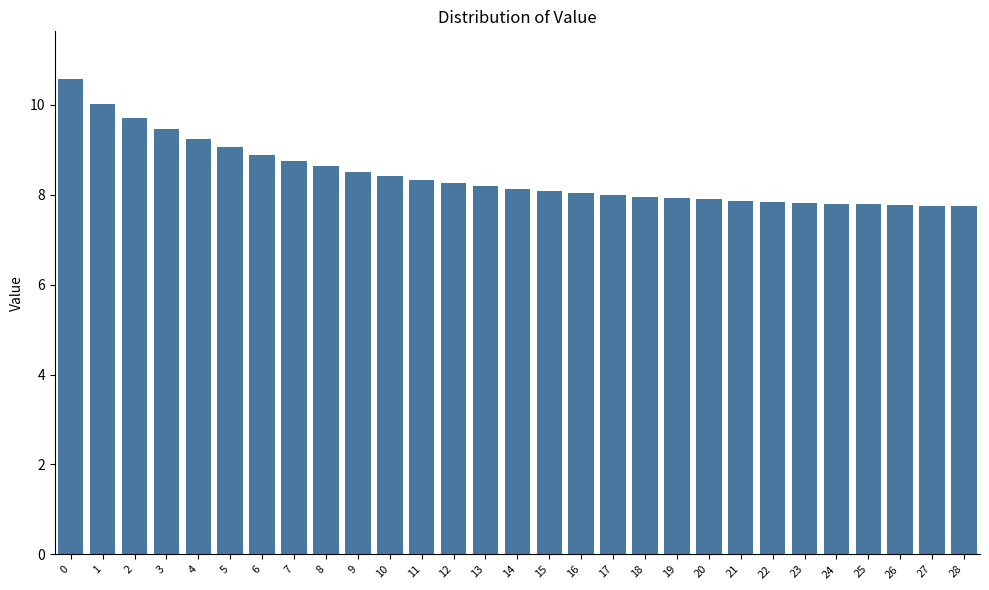

What is the approximate value at 22?

7.8